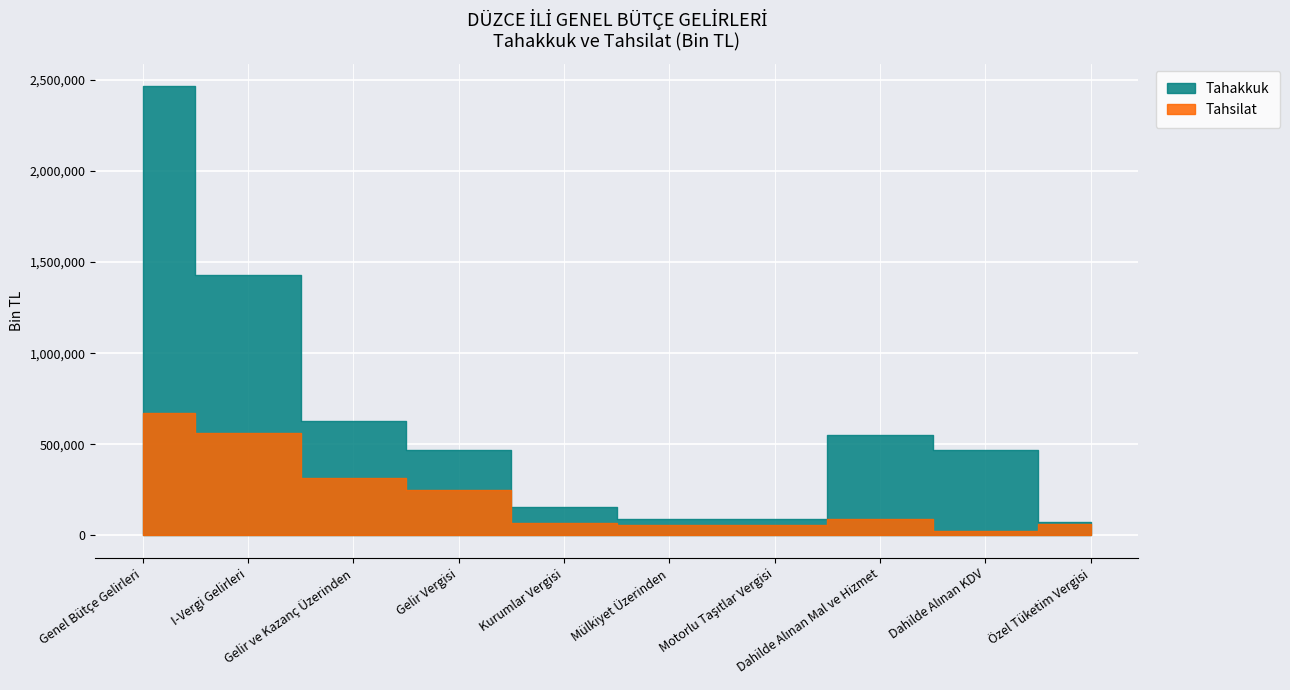

Which series has the largest range (max minus min)?

Tahakkuk